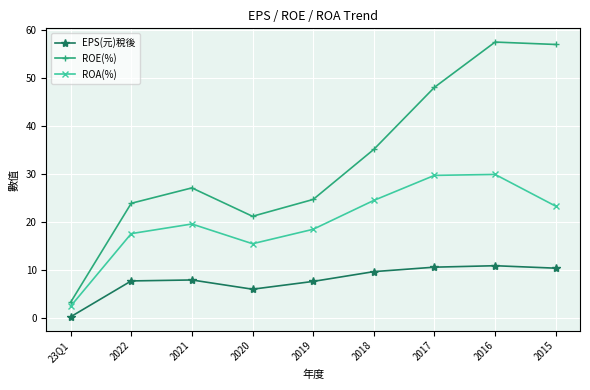

Which series changed the most between 23Q1 and 2016?

ROE(%)